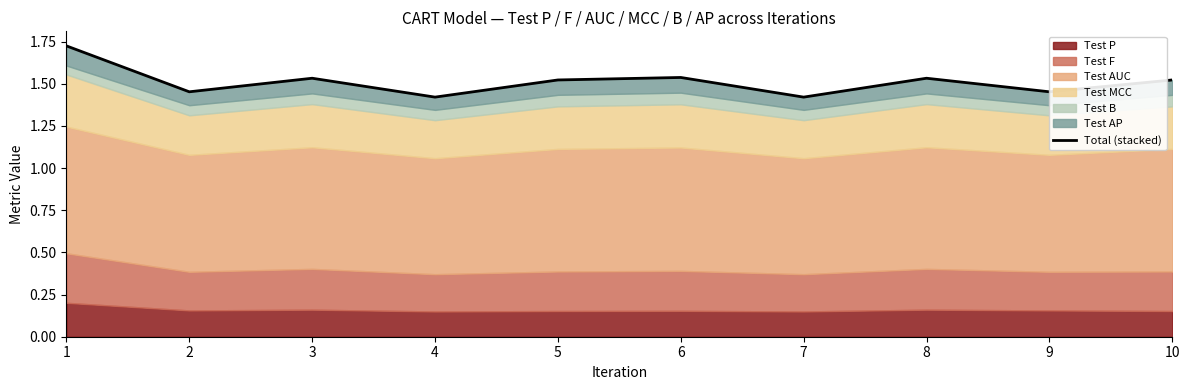

Reading left to right, what are all the values shown in this chart?

1=1.7	2=1.5	3=1.5	4=1.4	5=1.5	6=1.5	7=1.4	8=1.5	9=1.5	10=1.5